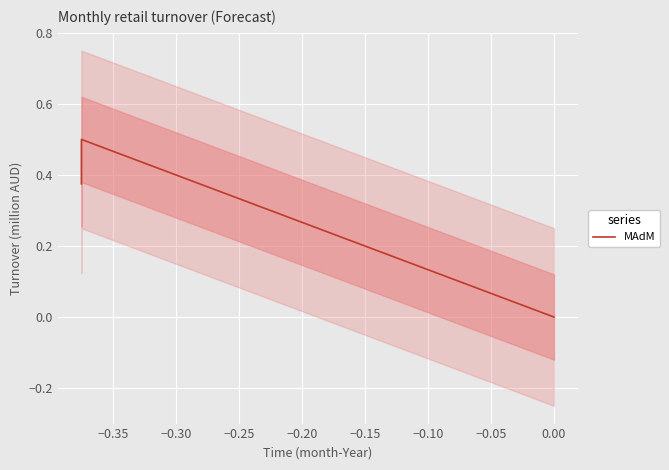

The chart shows a value of 0.5 at −0.35. True or false?

True